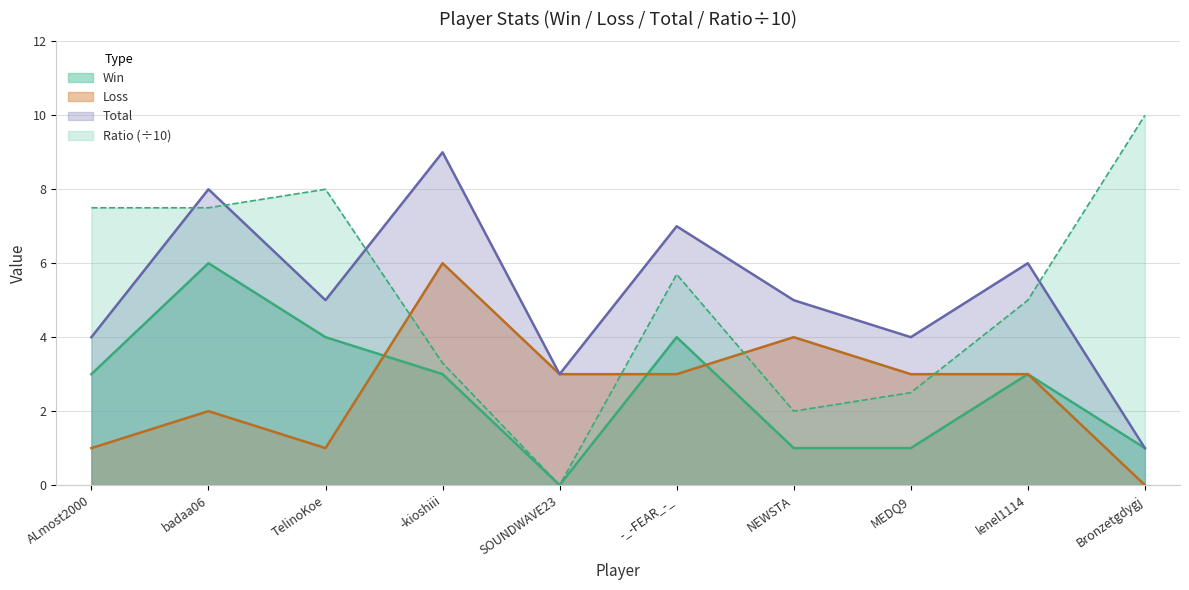

Reading right to left, list all the values displayed in this chart.

Win: 1.0	3.0	1.0	1.0	4.0	0.0	3.0	4.0	6.0	3.0
Loss: 0.0	3.0	3.0	4.0	3.0	3.0	6.0	1.0	2.0	1.0
Total: 1.0	6.0	4.0	5.0	7.0	3.0	9.0	5.0	8.0	4.0
Ratio: 10.0	5.0	2.5	2.0	5.7	0.0	3.3	8.0	7.5	7.5